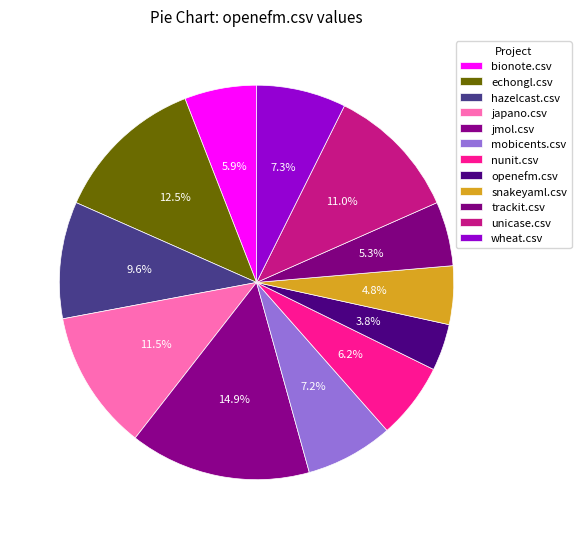

How many segments does this pie chart have?

12